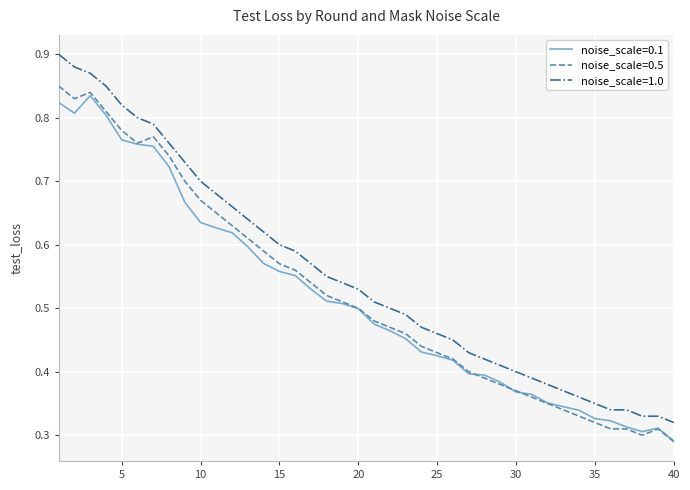

At how many categories does at least one series exceed 0?

40